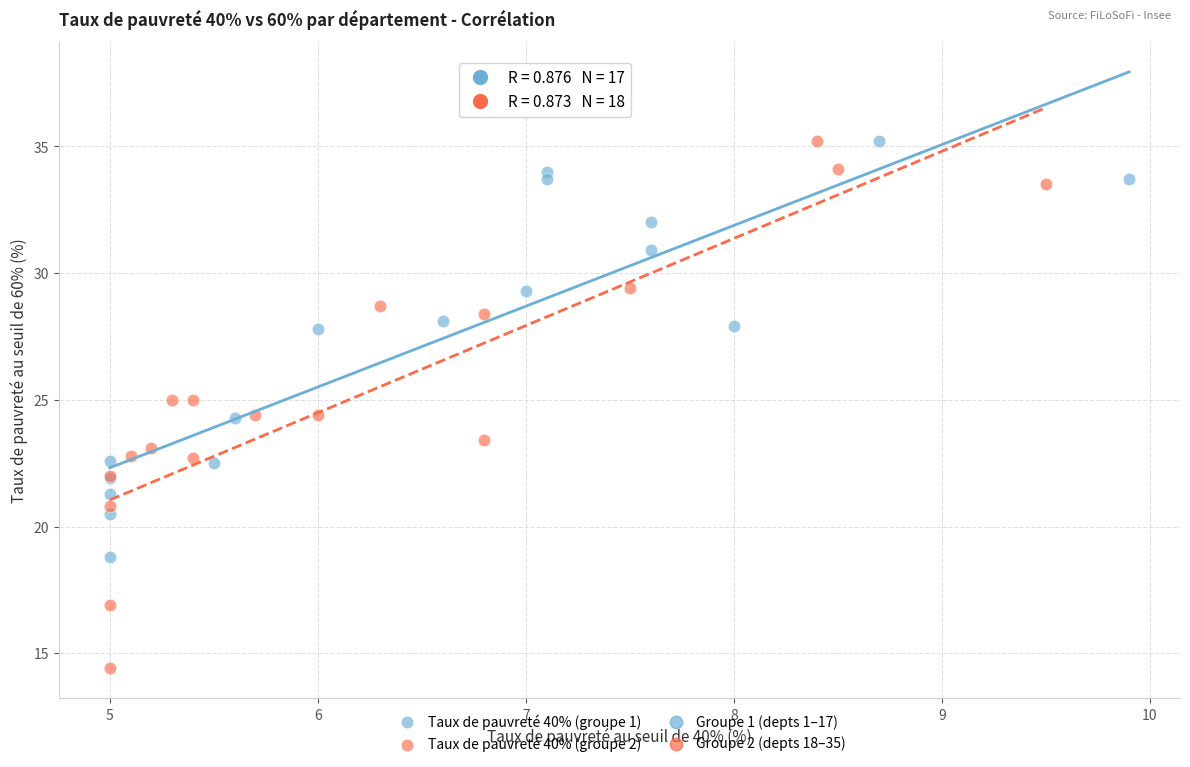

Which series reaches the minimum Y coordinate?

Taux de pauvreté 40% (groupe 2)